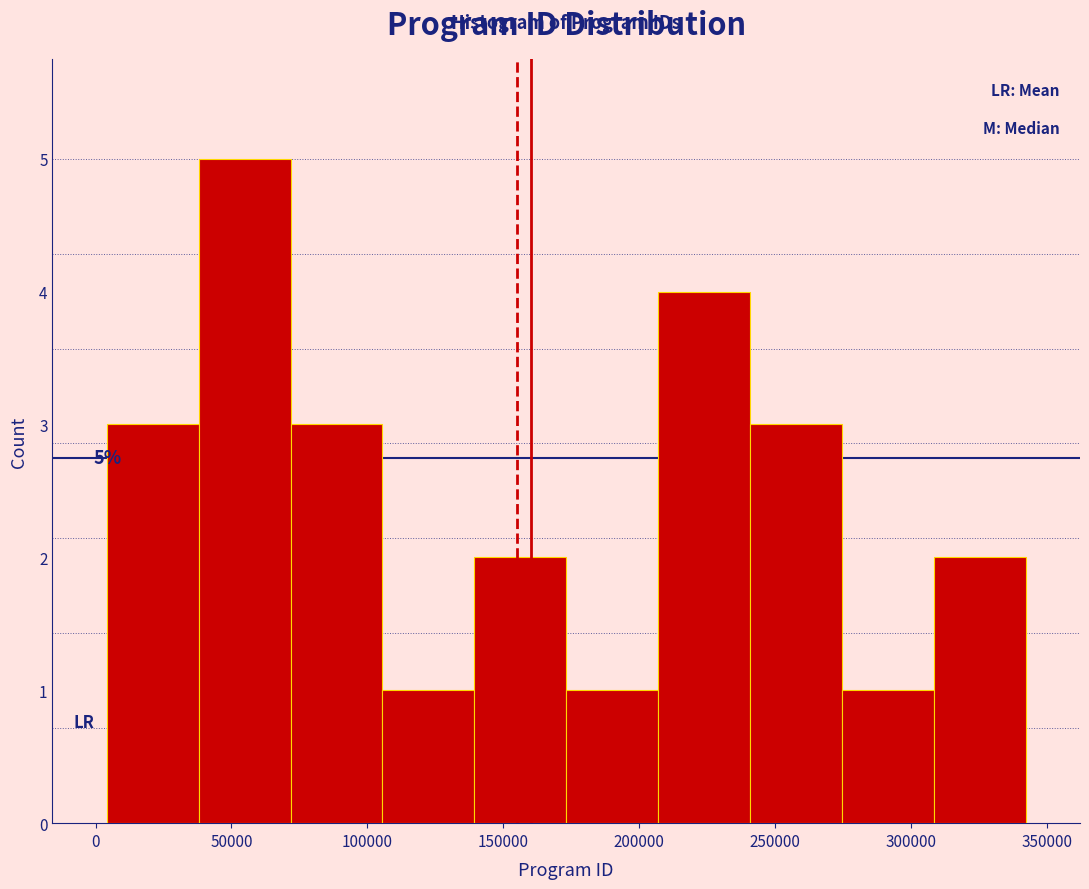

Over which range of the x-axis is the bar tallest?

40000 to 70000